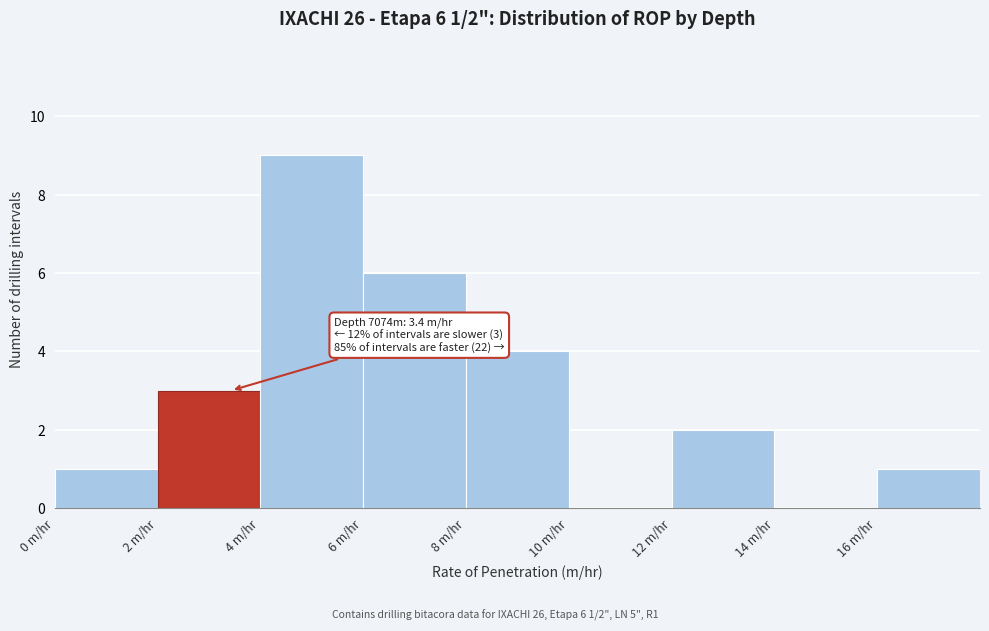

Over which range of the x-axis is the bar tallest?

4 to 6